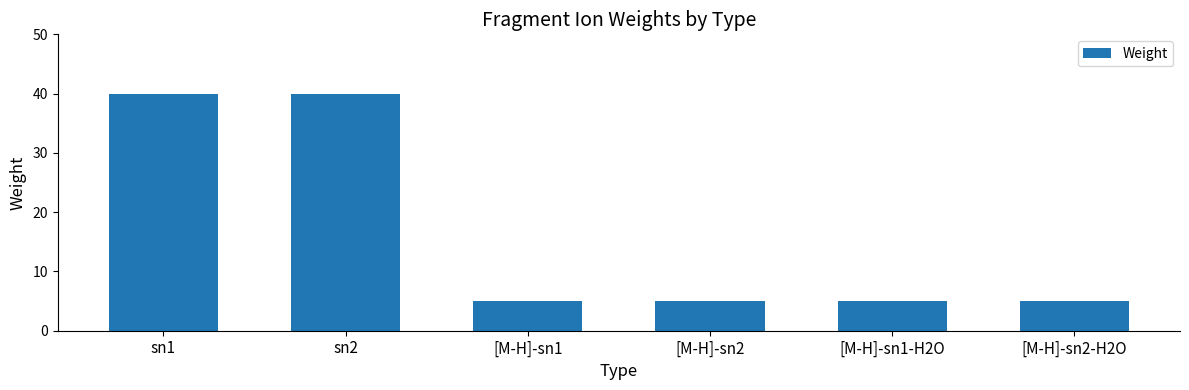

What is the label of the 1st bar from the left?

sn1